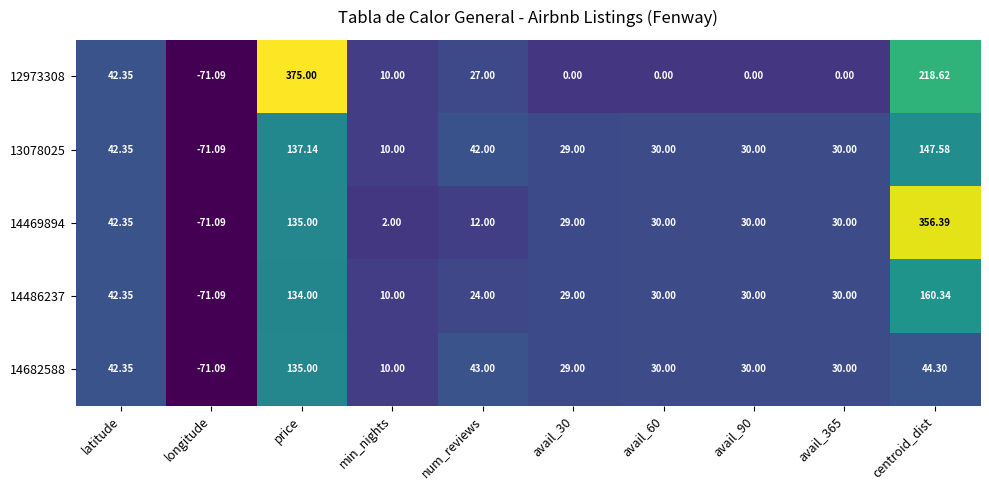

At which category is the sum across all series the highest?

centroid_dist